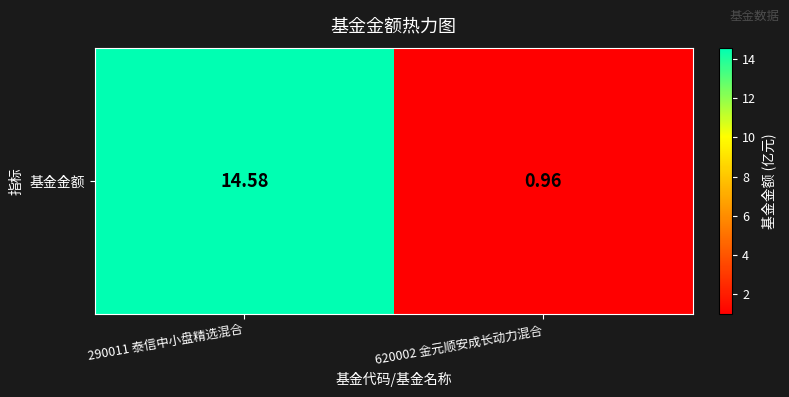

What is the sum of all values?

15.5